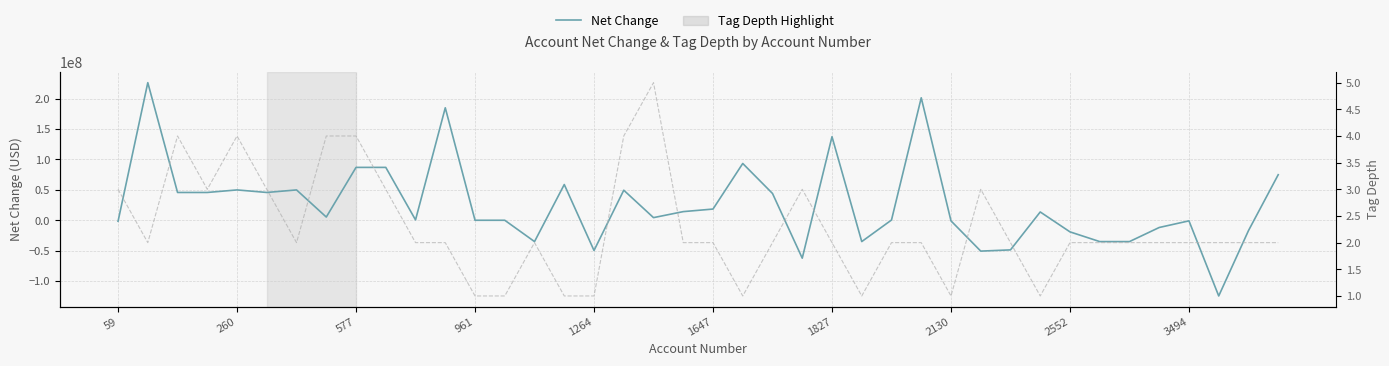

Reading right to left, extract all data points from this chart.

Net Change: 74944000	-17086000	-124593000	-987000	-11905000	-35107000	-35107000	-19117000	13652000	-48759000	-50779000	-1010000	201556000	386000	-35107000	137516000	-62411000	44078000	93438000	18430000	14214000	4321000	49440000	-49769000	58796000	-35107000	-15000	-15000	185094000	585000	87000000	87000000	5280000	49922000	45738000	49922000	45738000	45738000	226445000	-1692000
Tag Depth: 2	2	2	2	2	2	2	2	1	2	3	1	2	2	1	2	3	2	1	2	2	5	4	1	1	2	1	1	2	2	3	4	4	2	3	4	3	4	2	3